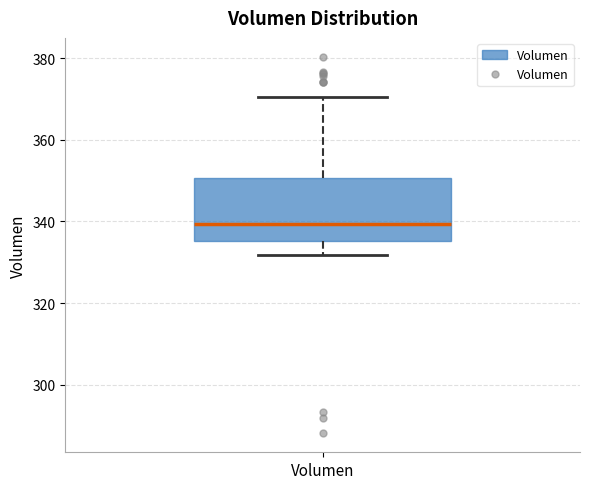

Transcribe this box plot: give where the median line is, the range the box spans, and where the two whiskers end, as read against the y-axis. The values are not printed on the chart, so give them approximately, as read against the axis.

median 340, box 336 to 350, whiskers 332 to 370